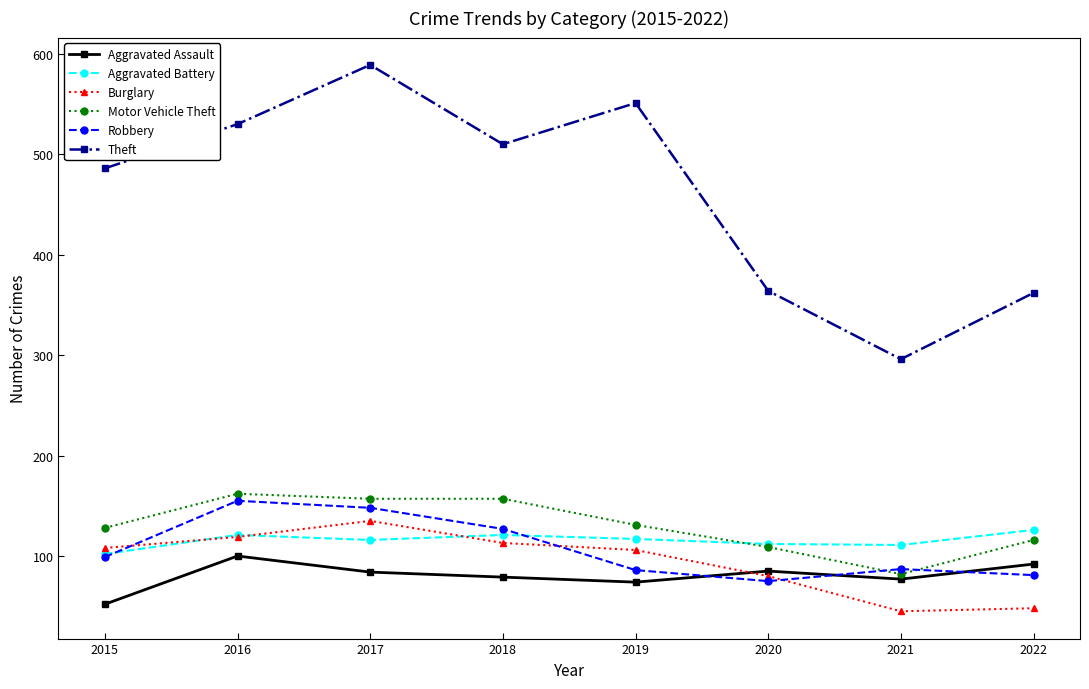

What is the value of the Aggravated Assault point at the 3rd from the left?

84